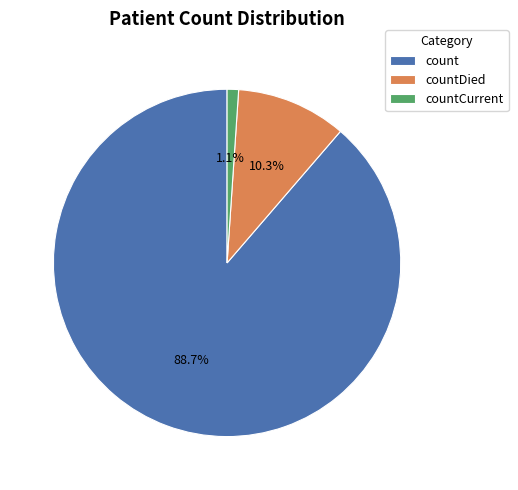

Is there any slice that represents more than half of the pie?

Yes